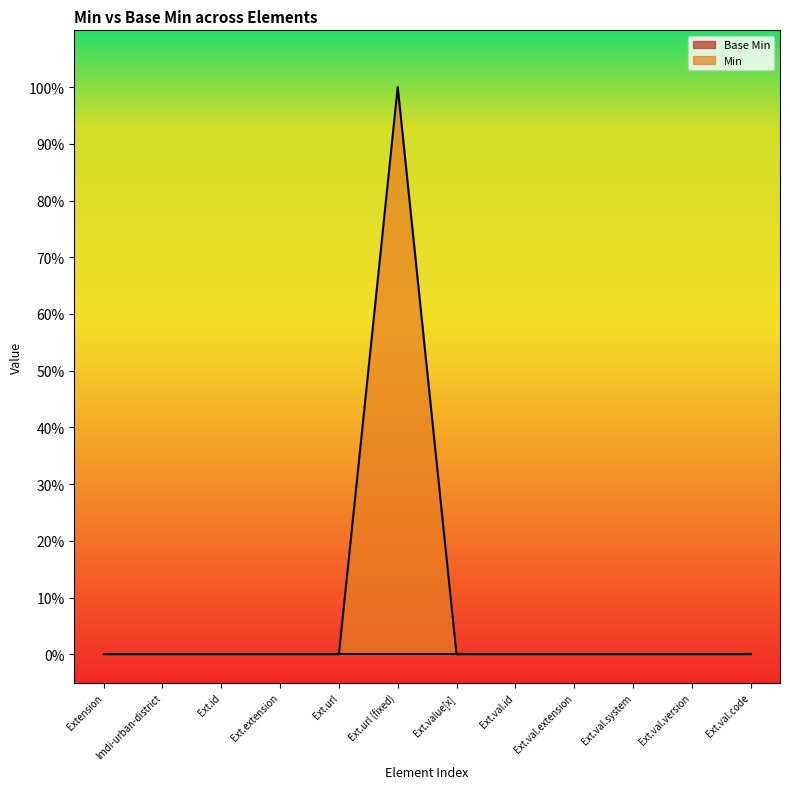

What is the greatest value displayed?

1